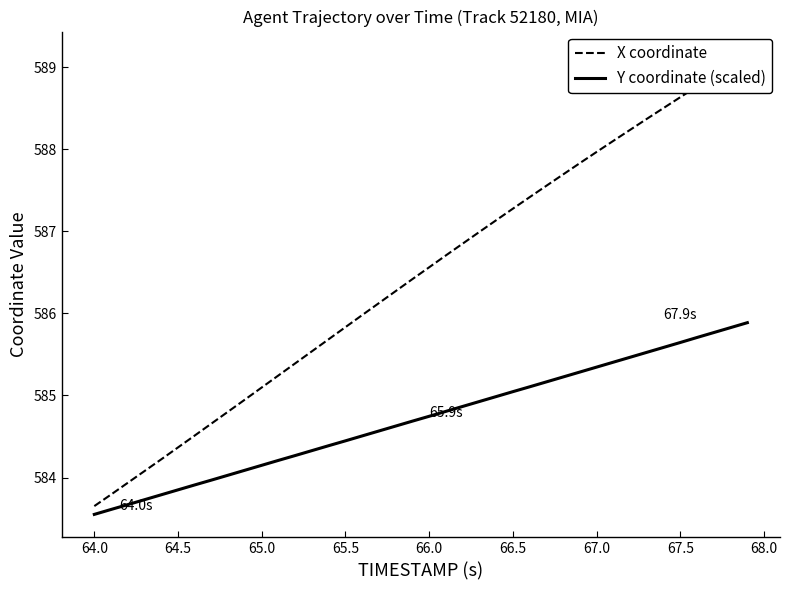

How many lines are shown in the chart?

2